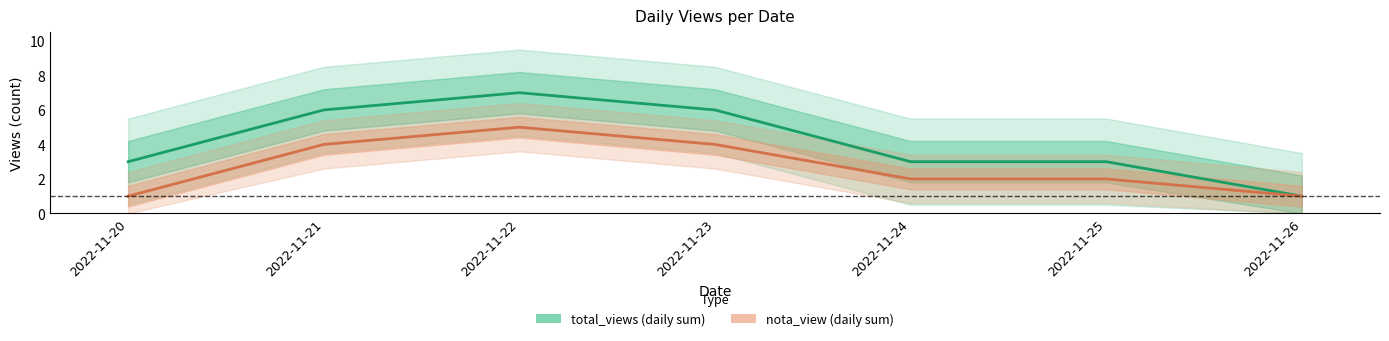

What is the value of the nota_view (daily sum) point at the 5th from the left?

2